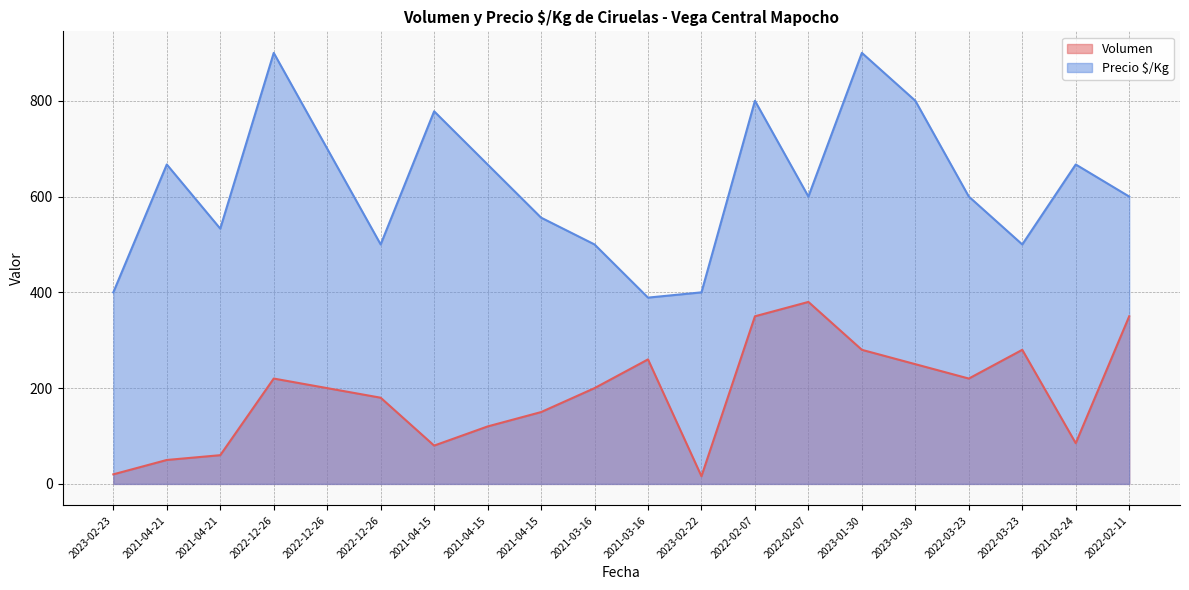

Where does the Volumen series first go above 200?

2022-12-26